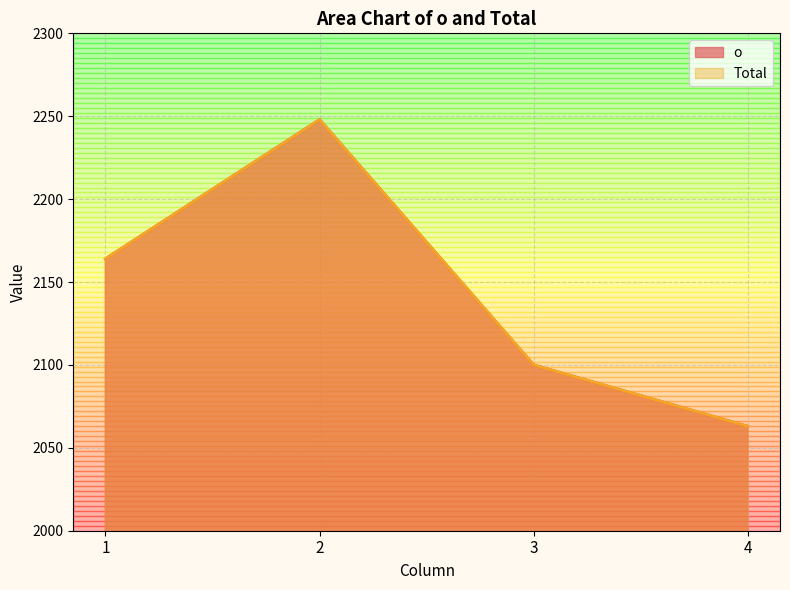

True or false: Total and o intersect in this chart.

False